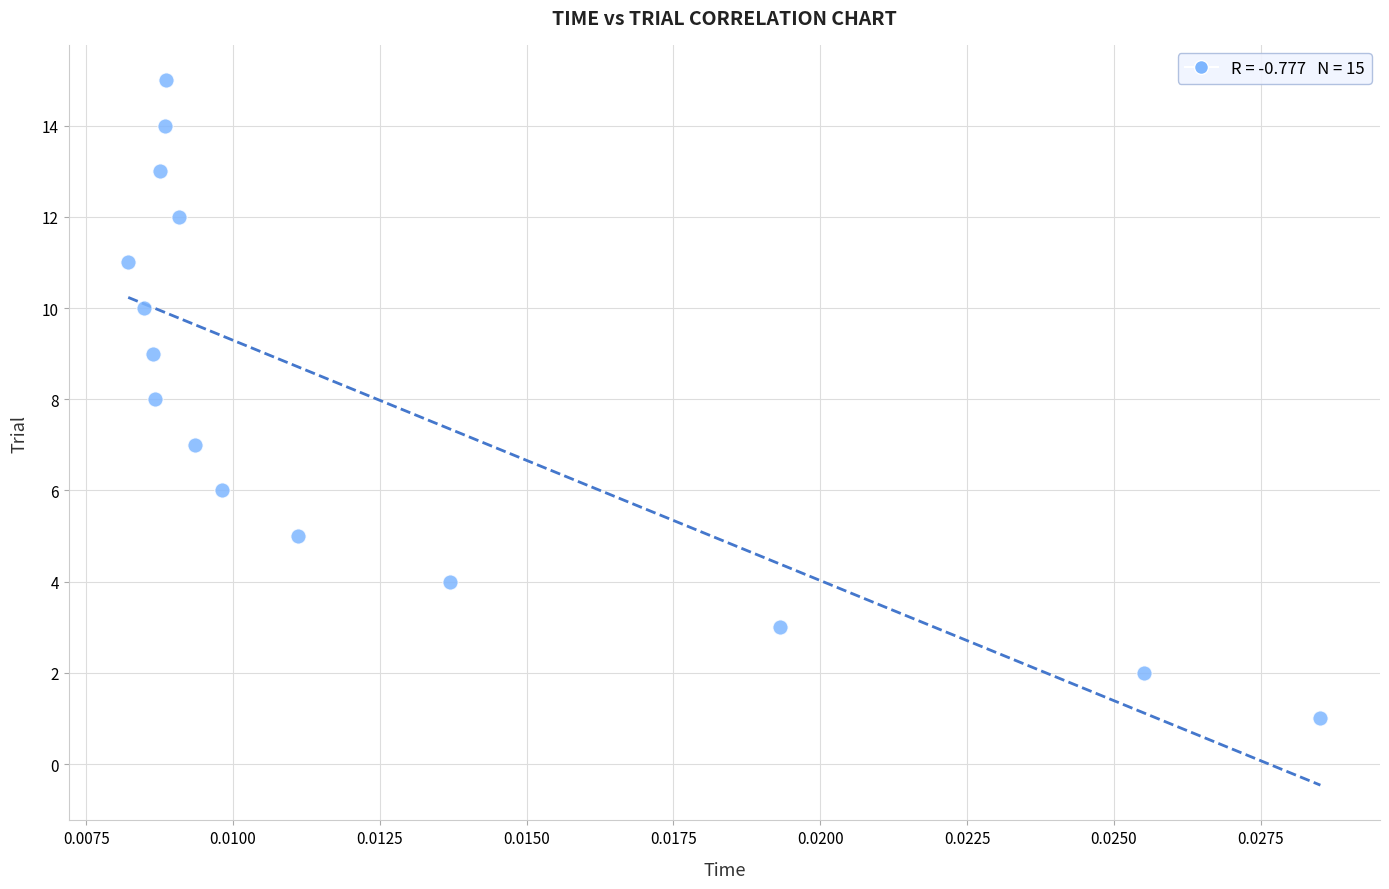

What is the range of Y values (max minus min)?

14